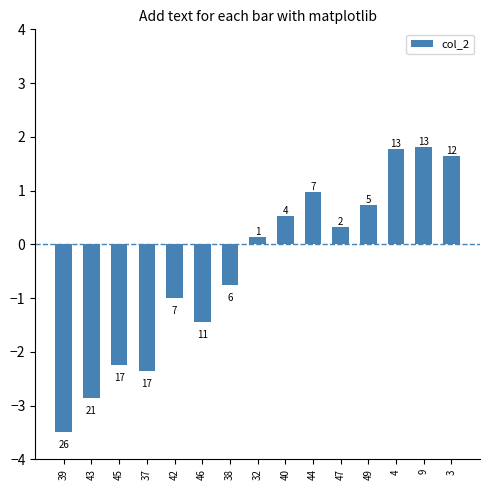

Are the bars horizontal?

No